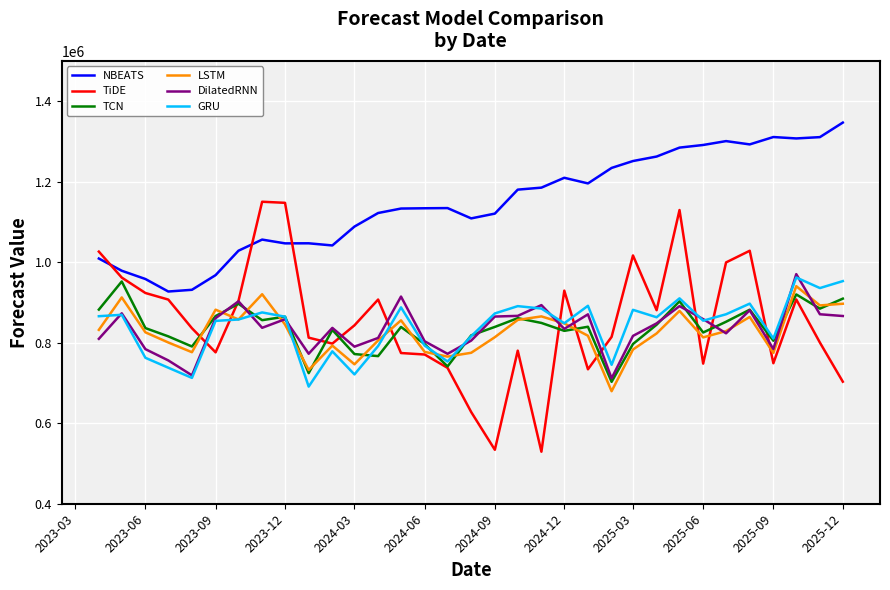

Which series has the widest spread of values?

TiDE